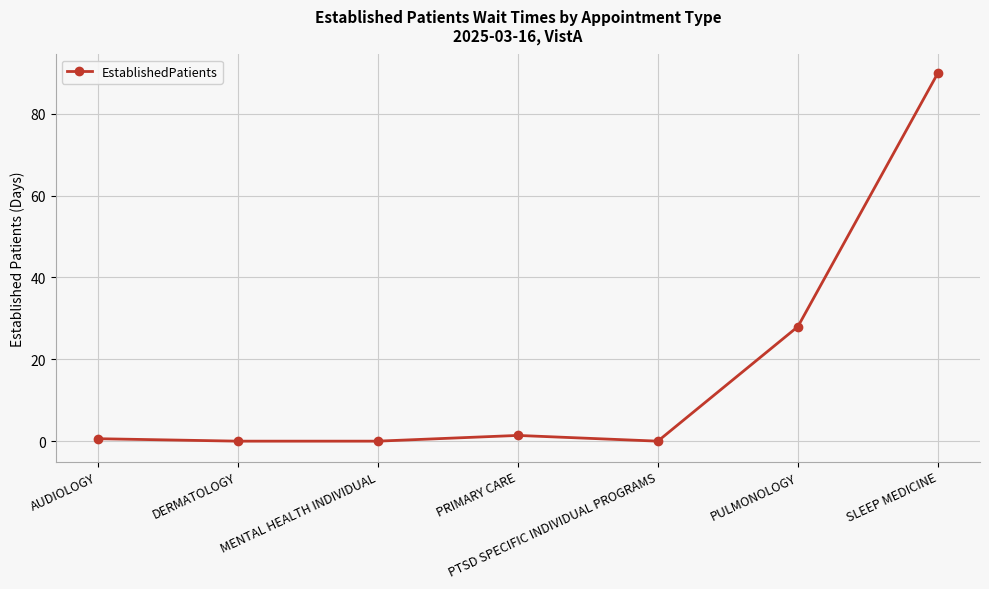

What is the difference between the maximum and minimum values?

90.0